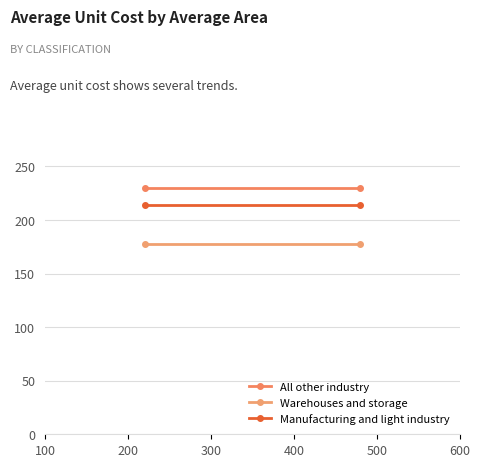

Which series has the largest total across all categories?

All other industry